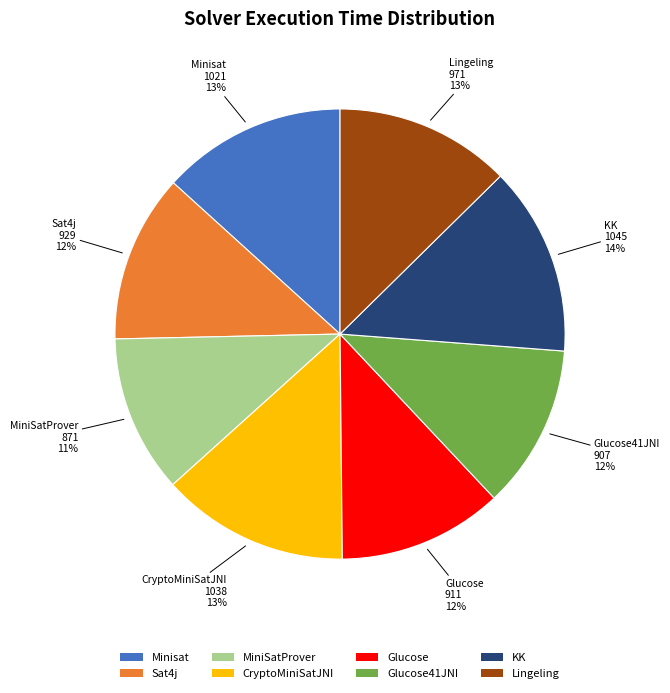

Is there any slice that represents more than half of the pie?

No